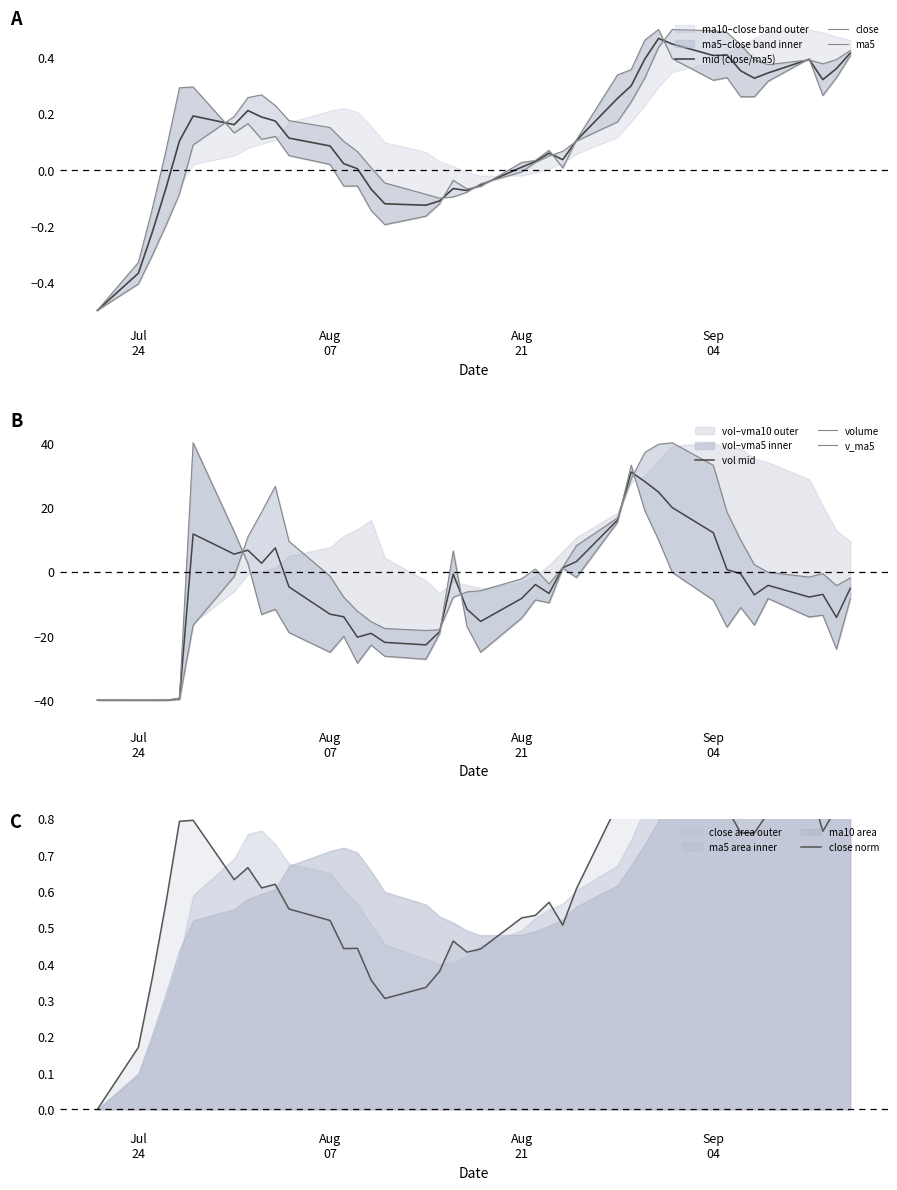

Is the value of v_ma5 at 25 greater than the value of close at 33?

Yes